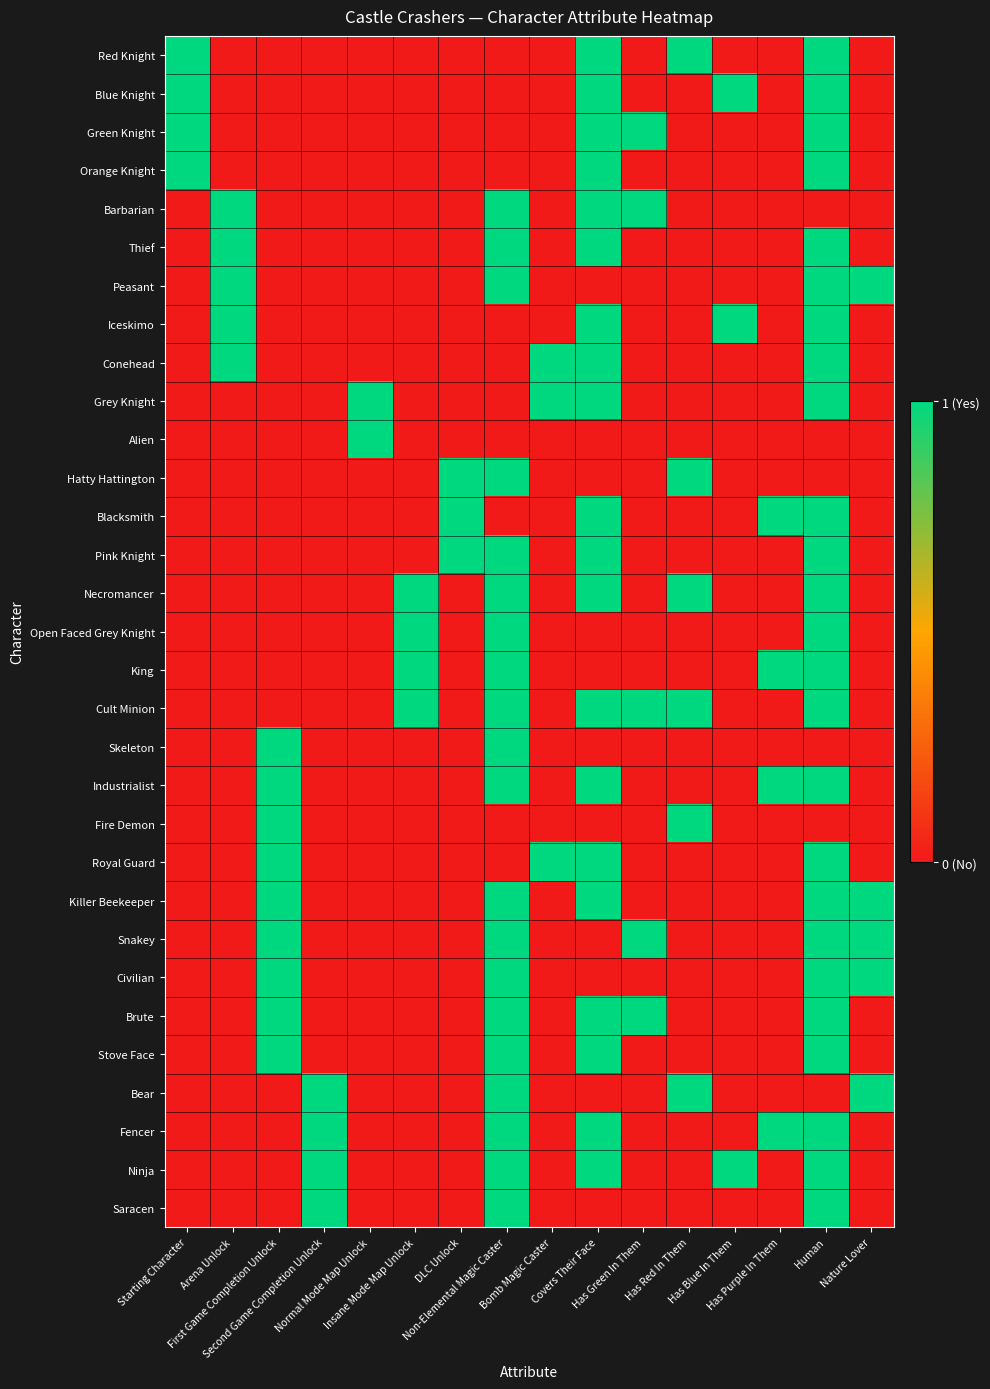

Reading left to right, transcribe all the data shown in this chart.

Red Knight: Starting Character=1	Arena Unlock=0	First Game Completion Unlock=0	Second Game Completion Unlock=0	Normal Mode Map Unlock=0	Insane Mode Map Unlock=0	DLC Unlock=0	Non-Elemental Magic Caster=0	Bomb Magic Caster=0	Covers Their Face=1	Has Green In Them=0	Has Red In Them=1	Has Blue In Them=0	Has Purple In Them=0	Human=1	Nature Lover=0
Blue Knight: Starting Character=1	Arena Unlock=0	First Game Completion Unlock=0	Second Game Completion Unlock=0	Normal Mode Map Unlock=0	Insane Mode Map Unlock=0	DLC Unlock=0	Non-Elemental Magic Caster=0	Bomb Magic Caster=0	Covers Their Face=1	Has Green In Them=0	Has Red In Them=0	Has Blue In Them=1	Has Purple In Them=0	Human=1	Nature Lover=0
Green Knight: Starting Character=1	Arena Unlock=0	First Game Completion Unlock=0	Second Game Completion Unlock=0	Normal Mode Map Unlock=0	Insane Mode Map Unlock=0	DLC Unlock=0	Non-Elemental Magic Caster=0	Bomb Magic Caster=0	Covers Their Face=1	Has Green In Them=1	Has Red In Them=0	Has Blue In Them=0	Has Purple In Them=0	Human=1	Nature Lover=0
Orange Knight: Starting Character=1	Arena Unlock=0	First Game Completion Unlock=0	Second Game Completion Unlock=0	Normal Mode Map Unlock=0	Insane Mode Map Unlock=0	DLC Unlock=0	Non-Elemental Magic Caster=0	Bomb Magic Caster=0	Covers Their Face=1	Has Green In Them=0	Has Red In Them=0	Has Blue In Them=0	Has Purple In Them=0	Human=1	Nature Lover=0
Barbarian: Starting Character=0	Arena Unlock=1	First Game Completion Unlock=0	Second Game Completion Unlock=0	Normal Mode Map Unlock=0	Insane Mode Map Unlock=0	DLC Unlock=0	Non-Elemental Magic Caster=1	Bomb Magic Caster=0	Covers Their Face=1	Has Green In Them=1	Has Red In Them=0	Has Blue In Them=0	Has Purple In Them=0	Human=0	Nature Lover=0
Thief: Starting Character=0	Arena Unlock=1	First Game Completion Unlock=0	Second Game Completion Unlock=0	Normal Mode Map Unlock=0	Insane Mode Map Unlock=0	DLC Unlock=0	Non-Elemental Magic Caster=1	Bomb Magic Caster=0	Covers Their Face=1	Has Green In Them=0	Has Red In Them=0	Has Blue In Them=0	Has Purple In Them=0	Human=1	Nature Lover=0
Peasant: Starting Character=0	Arena Unlock=1	First Game Completion Unlock=0	Second Game Completion Unlock=0	Normal Mode Map Unlock=0	Insane Mode Map Unlock=0	DLC Unlock=0	Non-Elemental Magic Caster=1	Bomb Magic Caster=0	Covers Their Face=0	Has Green In Them=0	Has Red In Them=0	Has Blue In Them=0	Has Purple In Them=0	Human=1	Nature Lover=1
Iceskimo: Starting Character=0	Arena Unlock=1	First Game Completion Unlock=0	Second Game Completion Unlock=0	Normal Mode Map Unlock=0	Insane Mode Map Unlock=0	DLC Unlock=0	Non-Elemental Magic Caster=0	Bomb Magic Caster=0	Covers Their Face=1	Has Green In Them=0	Has Red In Them=0	Has Blue In Them=1	Has Purple In Them=0	Human=1	Nature Lover=0
Conehead: Starting Character=0	Arena Unlock=1	First Game Completion Unlock=0	Second Game Completion Unlock=0	Normal Mode Map Unlock=0	Insane Mode Map Unlock=0	DLC Unlock=0	Non-Elemental Magic Caster=0	Bomb Magic Caster=1	Covers Their Face=1	Has Green In Them=0	Has Red In Them=0	Has Blue In Them=0	Has Purple In Them=0	Human=1	Nature Lover=0
Grey Knight: Starting Character=0	Arena Unlock=0	First Game Completion Unlock=0	Second Game Completion Unlock=0	Normal Mode Map Unlock=1	Insane Mode Map Unlock=0	DLC Unlock=0	Non-Elemental Magic Caster=0	Bomb Magic Caster=1	Covers Their Face=1	Has Green In Them=0	Has Red In Them=0	Has Blue In Them=0	Has Purple In Them=0	Human=1	Nature Lover=0
Alien: Starting Character=0	Arena Unlock=0	First Game Completion Unlock=0	Second Game Completion Unlock=0	Normal Mode Map Unlock=1	Insane Mode Map Unlock=0	DLC Unlock=0	Non-Elemental Magic Caster=0	Bomb Magic Caster=0	Covers Their Face=0	Has Green In Them=0	Has Red In Them=0	Has Blue In Them=0	Has Purple In Them=0	Human=0	Nature Lover=0
Hatty Hattington: Starting Character=0	Arena Unlock=0	First Game Completion Unlock=0	Second Game Completion Unlock=0	Normal Mode Map Unlock=0	Insane Mode Map Unlock=0	DLC Unlock=1	Non-Elemental Magic Caster=1	Bomb Magic Caster=0	Covers Their Face=0	Has Green In Them=0	Has Red In Them=1	Has Blue In Them=0	Has Purple In Them=0	Human=0	Nature Lover=0
Blacksmith: Starting Character=0	Arena Unlock=0	First Game Completion Unlock=0	Second Game Completion Unlock=0	Normal Mode Map Unlock=0	Insane Mode Map Unlock=0	DLC Unlock=1	Non-Elemental Magic Caster=0	Bomb Magic Caster=0	Covers Their Face=1	Has Green In Them=0	Has Red In Them=0	Has Blue In Them=0	Has Purple In Them=1	Human=1	Nature Lover=0
Pink Knight: Starting Character=0	Arena Unlock=0	First Game Completion Unlock=0	Second Game Completion Unlock=0	Normal Mode Map Unlock=0	Insane Mode Map Unlock=0	DLC Unlock=1	Non-Elemental Magic Caster=1	Bomb Magic Caster=0	Covers Their Face=1	Has Green In Them=0	Has Red In Them=0	Has Blue In Them=0	Has Purple In Them=0	Human=1	Nature Lover=0
Necromancer: Starting Character=0	Arena Unlock=0	First Game Completion Unlock=0	Second Game Completion Unlock=0	Normal Mode Map Unlock=0	Insane Mode Map Unlock=1	DLC Unlock=0	Non-Elemental Magic Caster=1	Bomb Magic Caster=0	Covers Their Face=1	Has Green In Them=0	Has Red In Them=1	Has Blue In Them=0	Has Purple In Them=0	Human=1	Nature Lover=0
Open Faced Grey Knight: Starting Character=0	Arena Unlock=0	First Game Completion Unlock=0	Second Game Completion Unlock=0	Normal Mode Map Unlock=0	Insane Mode Map Unlock=1	DLC Unlock=0	Non-Elemental Magic Caster=1	Bomb Magic Caster=0	Covers Their Face=0	Has Green In Them=0	Has Red In Them=0	Has Blue In Them=0	Has Purple In Them=0	Human=1	Nature Lover=0
King: Starting Character=0	Arena Unlock=0	First Game Completion Unlock=0	Second Game Completion Unlock=0	Normal Mode Map Unlock=0	Insane Mode Map Unlock=1	DLC Unlock=0	Non-Elemental Magic Caster=1	Bomb Magic Caster=0	Covers Their Face=0	Has Green In Them=0	Has Red In Them=0	Has Blue In Them=0	Has Purple In Them=1	Human=1	Nature Lover=0
Cult Minion: Starting Character=0	Arena Unlock=0	First Game Completion Unlock=0	Second Game Completion Unlock=0	Normal Mode Map Unlock=0	Insane Mode Map Unlock=1	DLC Unlock=0	Non-Elemental Magic Caster=1	Bomb Magic Caster=0	Covers Their Face=1	Has Green In Them=1	Has Red In Them=1	Has Blue In Them=0	Has Purple In Them=0	Human=1	Nature Lover=0
Skeleton: Starting Character=0	Arena Unlock=0	First Game Completion Unlock=1	Second Game Completion Unlock=0	Normal Mode Map Unlock=0	Insane Mode Map Unlock=0	DLC Unlock=0	Non-Elemental Magic Caster=1	Bomb Magic Caster=0	Covers Their Face=0	Has Green In Them=0	Has Red In Them=0	Has Blue In Them=0	Has Purple In Them=0	Human=0	Nature Lover=0
Industrialist: Starting Character=0	Arena Unlock=0	First Game Completion Unlock=1	Second Game Completion Unlock=0	Normal Mode Map Unlock=0	Insane Mode Map Unlock=0	DLC Unlock=0	Non-Elemental Magic Caster=1	Bomb Magic Caster=0	Covers Their Face=1	Has Green In Them=0	Has Red In Them=0	Has Blue In Them=0	Has Purple In Them=1	Human=1	Nature Lover=0
Fire Demon: Starting Character=0	Arena Unlock=0	First Game Completion Unlock=1	Second Game Completion Unlock=0	Normal Mode Map Unlock=0	Insane Mode Map Unlock=0	DLC Unlock=0	Non-Elemental Magic Caster=0	Bomb Magic Caster=0	Covers Their Face=0	Has Green In Them=0	Has Red In Them=1	Has Blue In Them=0	Has Purple In Them=0	Human=0	Nature Lover=0
Royal Guard: Starting Character=0	Arena Unlock=0	First Game Completion Unlock=1	Second Game Completion Unlock=0	Normal Mode Map Unlock=0	Insane Mode Map Unlock=0	DLC Unlock=0	Non-Elemental Magic Caster=0	Bomb Magic Caster=1	Covers Their Face=1	Has Green In Them=0	Has Red In Them=0	Has Blue In Them=0	Has Purple In Them=0	Human=1	Nature Lover=0
Killer Beekeeper: Starting Character=0	Arena Unlock=0	First Game Completion Unlock=1	Second Game Completion Unlock=0	Normal Mode Map Unlock=0	Insane Mode Map Unlock=0	DLC Unlock=0	Non-Elemental Magic Caster=1	Bomb Magic Caster=0	Covers Their Face=1	Has Green In Them=0	Has Red In Them=0	Has Blue In Them=0	Has Purple In Them=0	Human=1	Nature Lover=1
Snakey: Starting Character=0	Arena Unlock=0	First Game Completion Unlock=1	Second Game Completion Unlock=0	Normal Mode Map Unlock=0	Insane Mode Map Unlock=0	DLC Unlock=0	Non-Elemental Magic Caster=1	Bomb Magic Caster=0	Covers Their Face=0	Has Green In Them=1	Has Red In Them=0	Has Blue In Them=0	Has Purple In Them=0	Human=1	Nature Lover=1
Civilian: Starting Character=0	Arena Unlock=0	First Game Completion Unlock=1	Second Game Completion Unlock=0	Normal Mode Map Unlock=0	Insane Mode Map Unlock=0	DLC Unlock=0	Non-Elemental Magic Caster=1	Bomb Magic Caster=0	Covers Their Face=0	Has Green In Them=0	Has Red In Them=0	Has Blue In Them=0	Has Purple In Them=0	Human=1	Nature Lover=1
Brute: Starting Character=0	Arena Unlock=0	First Game Completion Unlock=1	Second Game Completion Unlock=0	Normal Mode Map Unlock=0	Insane Mode Map Unlock=0	DLC Unlock=0	Non-Elemental Magic Caster=1	Bomb Magic Caster=0	Covers Their Face=1	Has Green In Them=1	Has Red In Them=0	Has Blue In Them=0	Has Purple In Them=0	Human=1	Nature Lover=0
Stove Face: Starting Character=0	Arena Unlock=0	First Game Completion Unlock=1	Second Game Completion Unlock=0	Normal Mode Map Unlock=0	Insane Mode Map Unlock=0	DLC Unlock=0	Non-Elemental Magic Caster=1	Bomb Magic Caster=0	Covers Their Face=1	Has Green In Them=0	Has Red In Them=0	Has Blue In Them=0	Has Purple In Them=0	Human=1	Nature Lover=0
Bear: Starting Character=0	Arena Unlock=0	First Game Completion Unlock=0	Second Game Completion Unlock=1	Normal Mode Map Unlock=0	Insane Mode Map Unlock=0	DLC Unlock=0	Non-Elemental Magic Caster=1	Bomb Magic Caster=0	Covers Their Face=0	Has Green In Them=0	Has Red In Them=1	Has Blue In Them=0	Has Purple In Them=0	Human=0	Nature Lover=1
Fencer: Starting Character=0	Arena Unlock=0	First Game Completion Unlock=0	Second Game Completion Unlock=1	Normal Mode Map Unlock=0	Insane Mode Map Unlock=0	DLC Unlock=0	Non-Elemental Magic Caster=1	Bomb Magic Caster=0	Covers Their Face=1	Has Green In Them=0	Has Red In Them=0	Has Blue In Them=0	Has Purple In Them=1	Human=1	Nature Lover=0
Ninja: Starting Character=0	Arena Unlock=0	First Game Completion Unlock=0	Second Game Completion Unlock=1	Normal Mode Map Unlock=0	Insane Mode Map Unlock=0	DLC Unlock=0	Non-Elemental Magic Caster=1	Bomb Magic Caster=0	Covers Their Face=1	Has Green In Them=0	Has Red In Them=0	Has Blue In Them=1	Has Purple In Them=0	Human=1	Nature Lover=0
Saracen: Starting Character=0	Arena Unlock=0	First Game Completion Unlock=0	Second Game Completion Unlock=1	Normal Mode Map Unlock=0	Insane Mode Map Unlock=0	DLC Unlock=0	Non-Elemental Magic Caster=1	Bomb Magic Caster=0	Covers Their Face=0	Has Green In Them=0	Has Red In Them=0	Has Blue In Them=0	Has Purple In Them=0	Human=1	Nature Lover=0